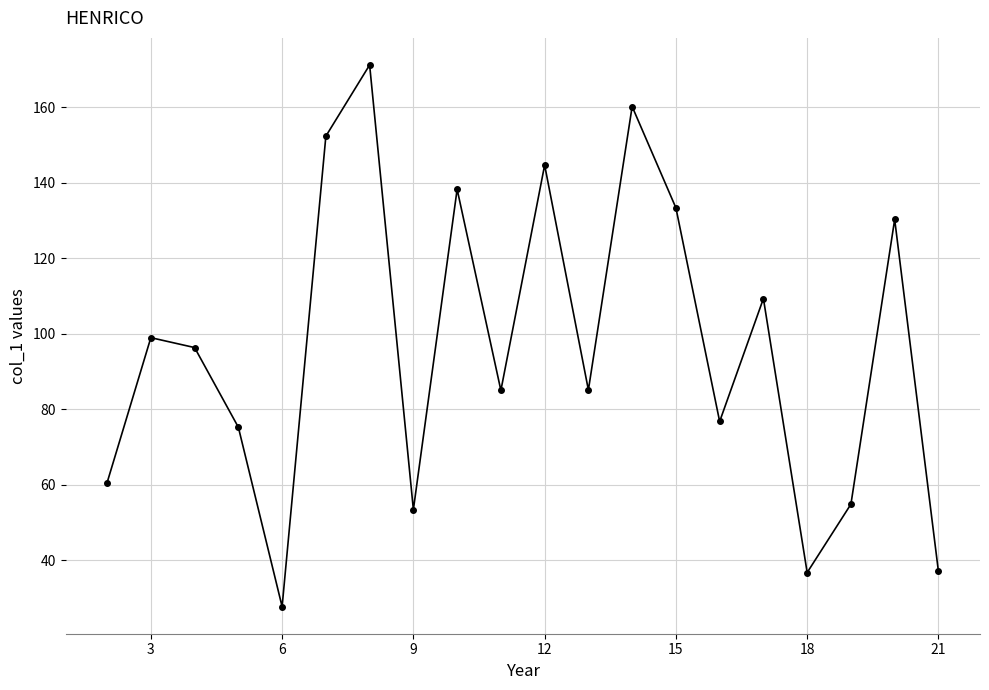

What is the sum of all values?

1927.5